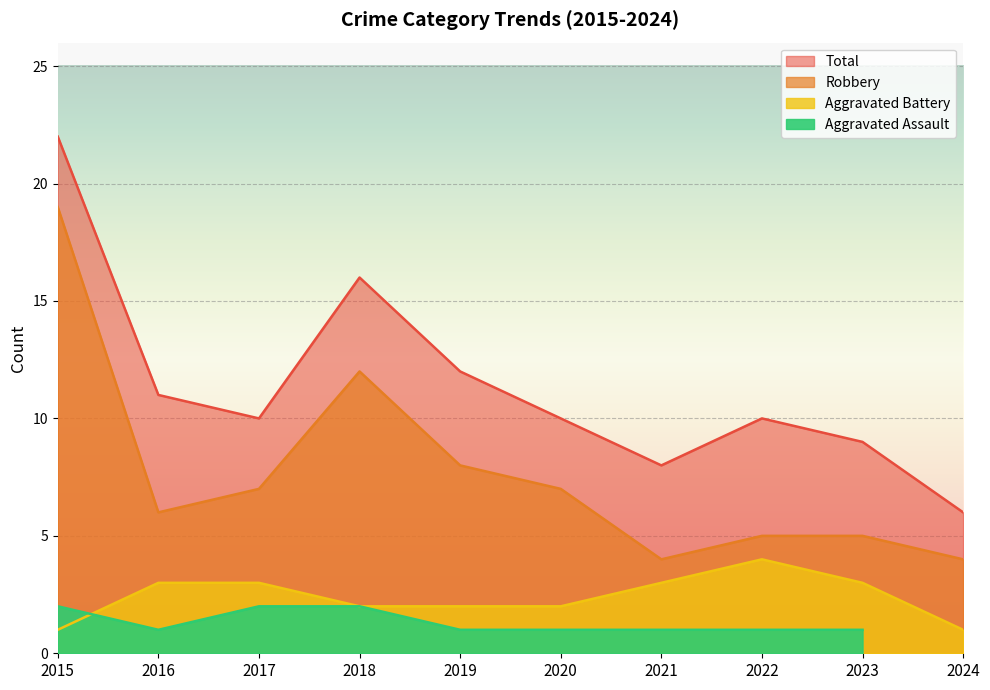

Count the number of categories in the chart.

10